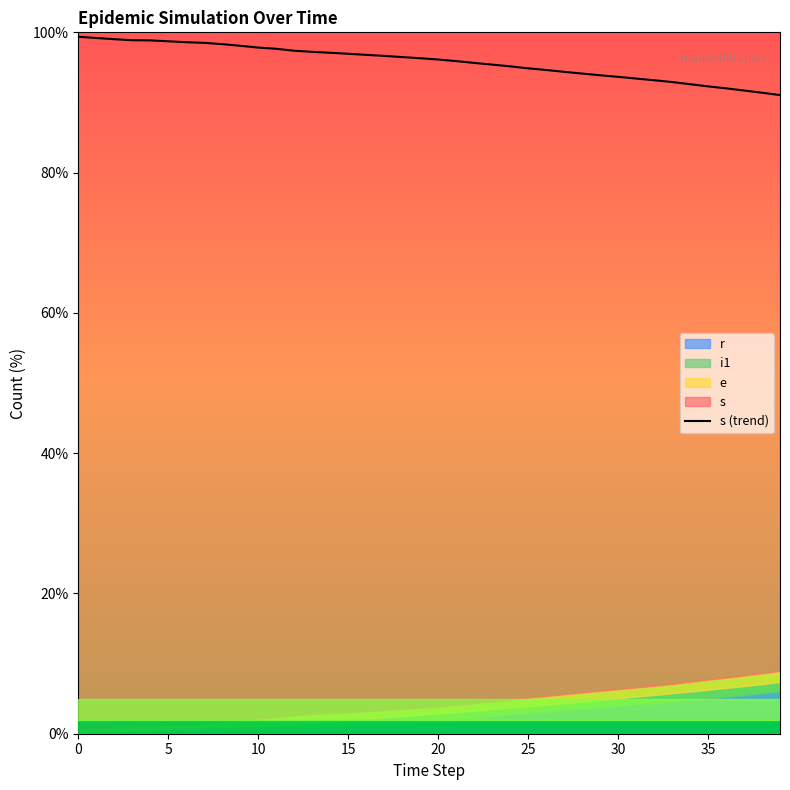

What is the maximum value shown in the chart?

99.4